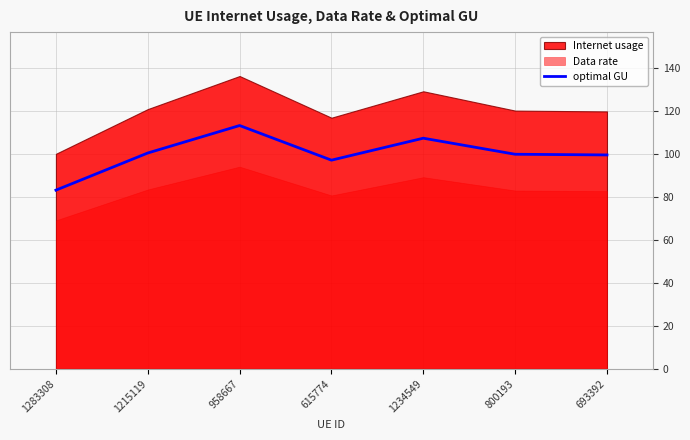

Rank the categories by value from lowest to highest.

1283308, 615774, 693392, 800193, 1215119, 1234549, 958667